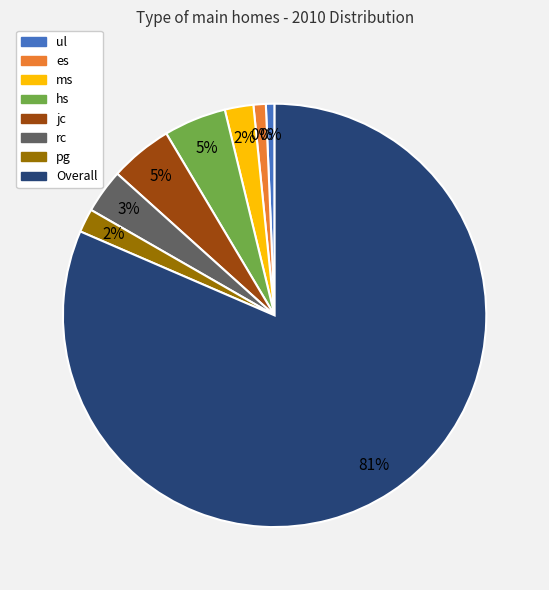

Is the sum of ms and pg greater than half?

No